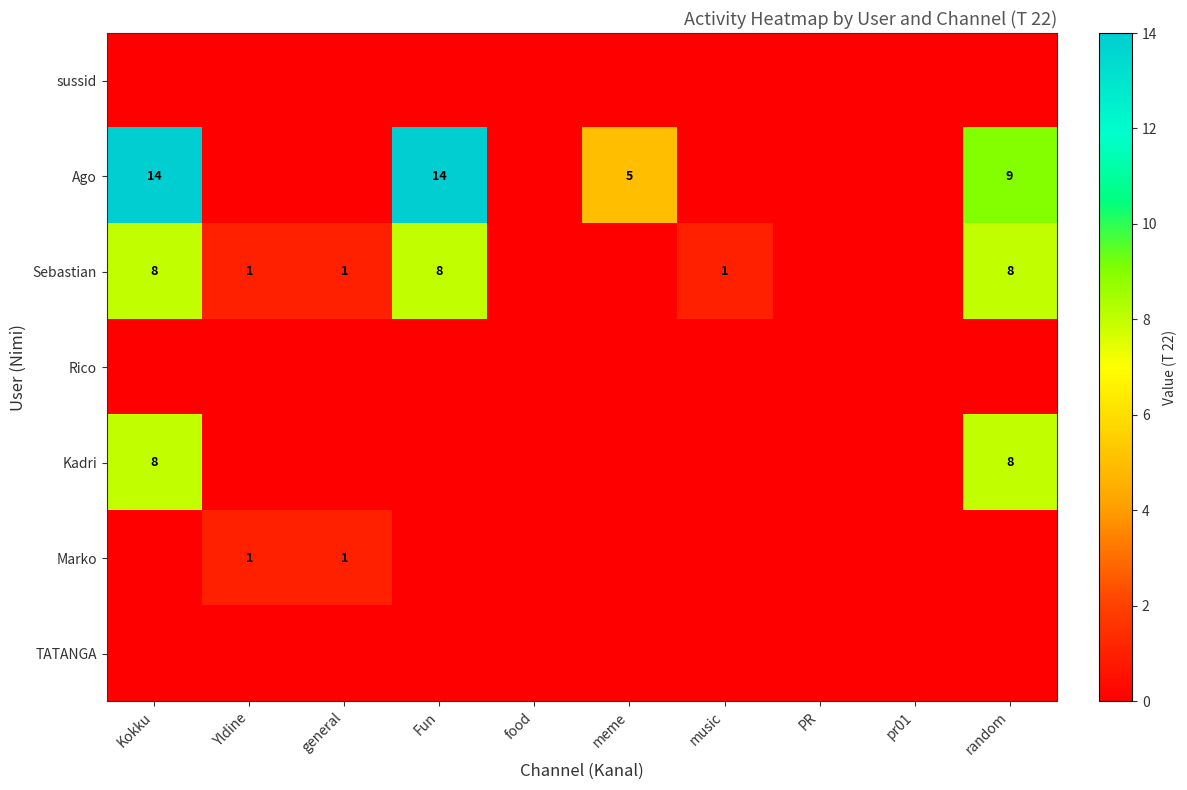

True or false: Ago has a value of 6 at Fun.

False